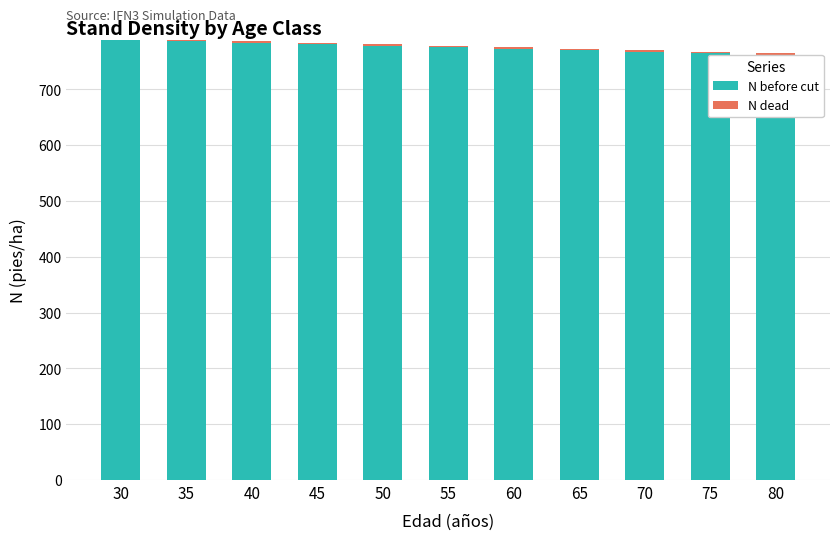

What is the highest value of the N before cut series?

788.7